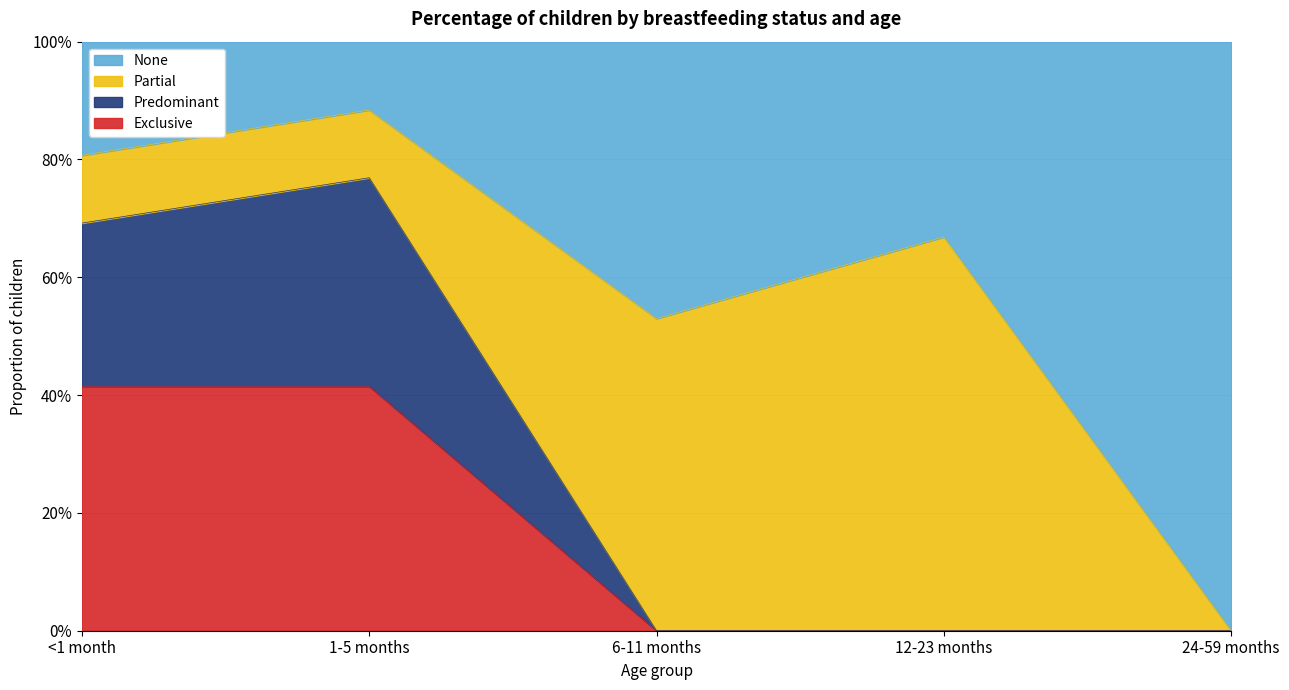

The value of Predominant at 6-11 months is 0.0. True or false?

True